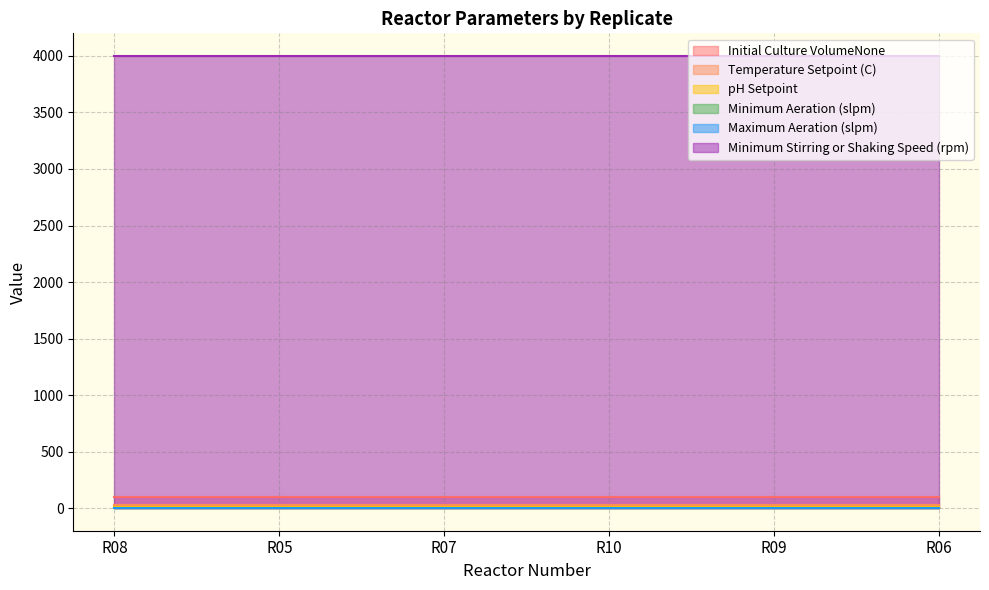

What value does the Minimum Stirring or Shaking Speed (rpm) series have at R09?

4000.0